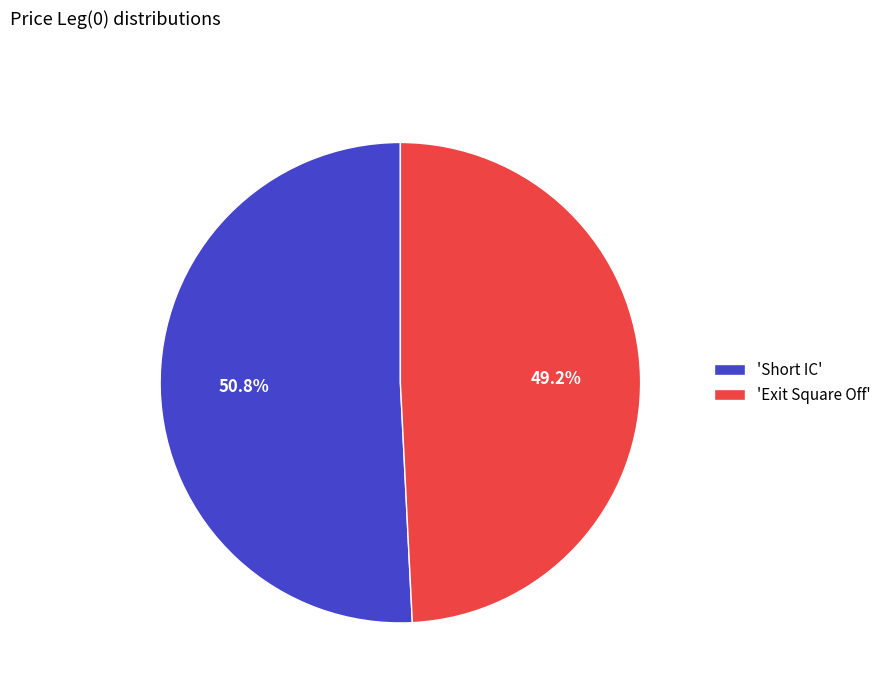

Which slice is the smallest?

'Exit Square Off'